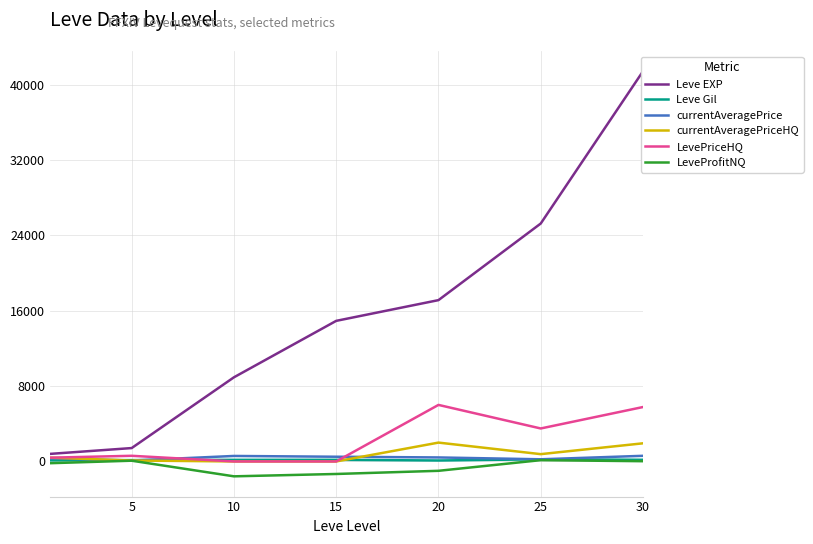

True or false: Leve EXP and Leve Gil cross at least once.

False